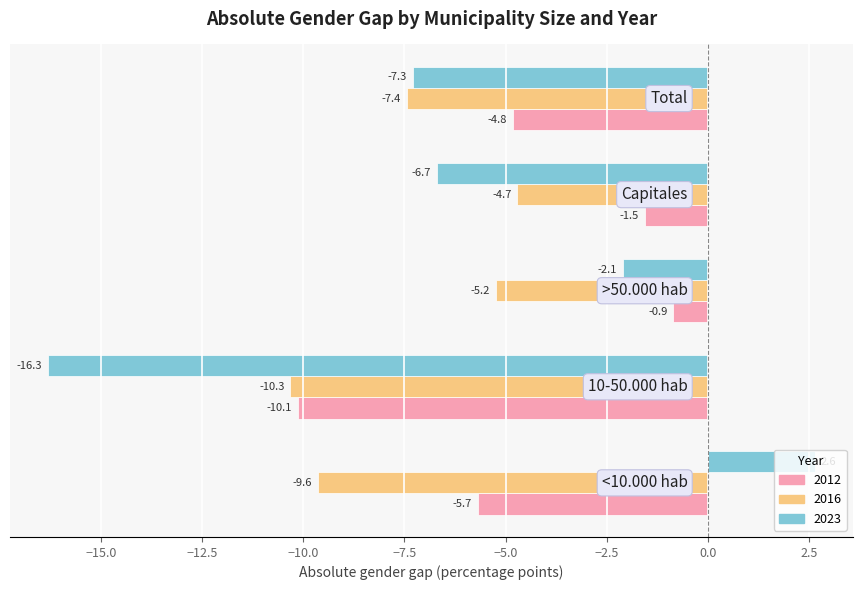

Which series has the largest total across all categories?

2012